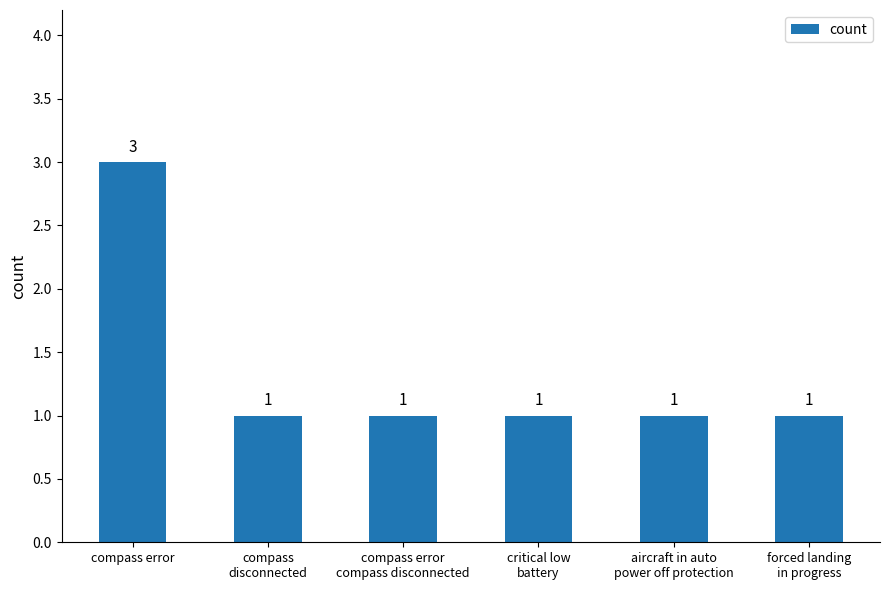

Reading right to left, transcribe all the data shown in this chart.

forced landing
in progress=1	aircraft in auto
power off protection=1	critical low
battery=1	compass error
compass disconnected=1	compass
disconnected=1	compass error=3